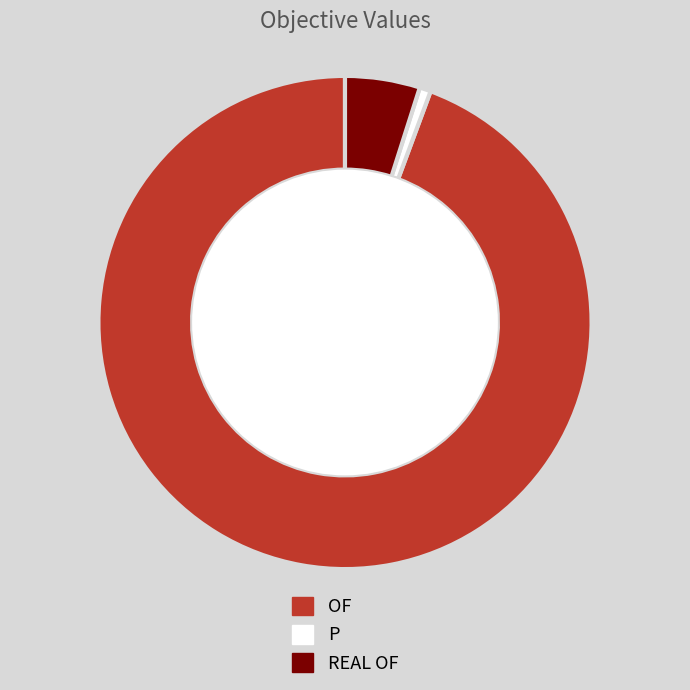

Does OF account for over 50% of the chart?

Yes